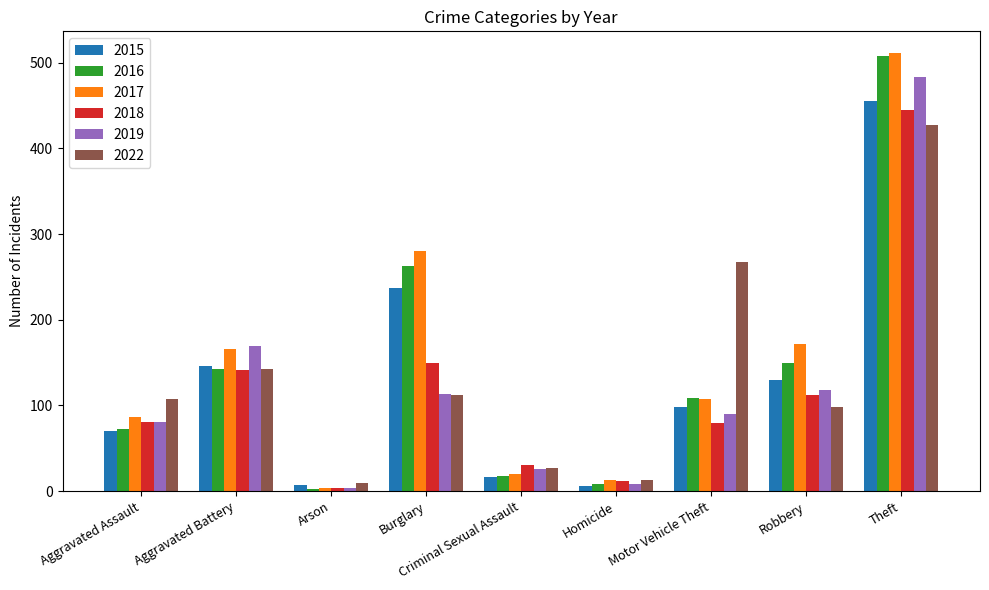

What is the sum of the 2016 values at Motor Vehicle Theft and Criminal Sexual Assault?

127